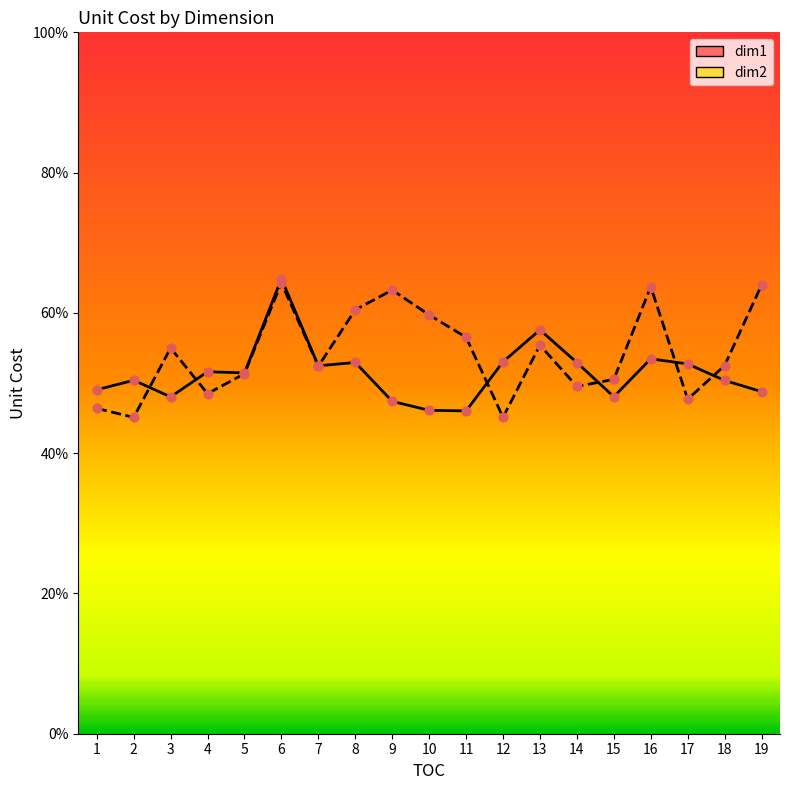

What is the total value across all series at 3?

1.0